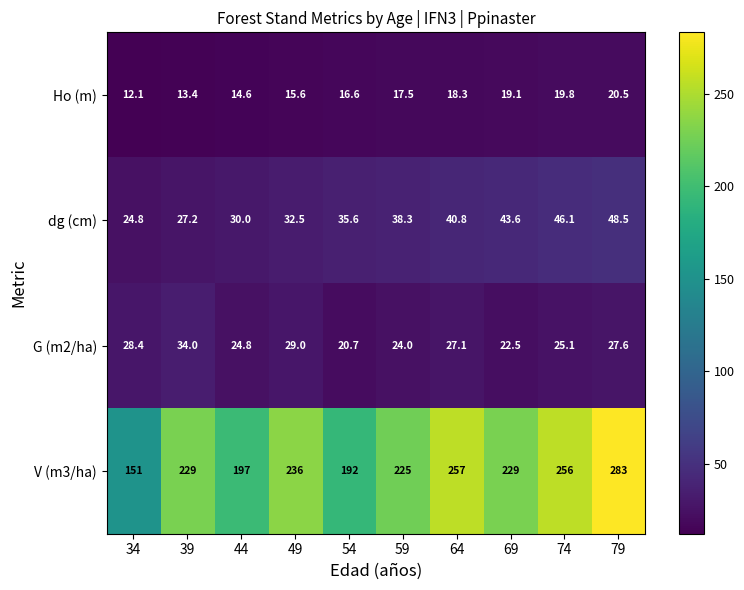

What is the difference between the Ho (m) values at 49 and 74?

4.2